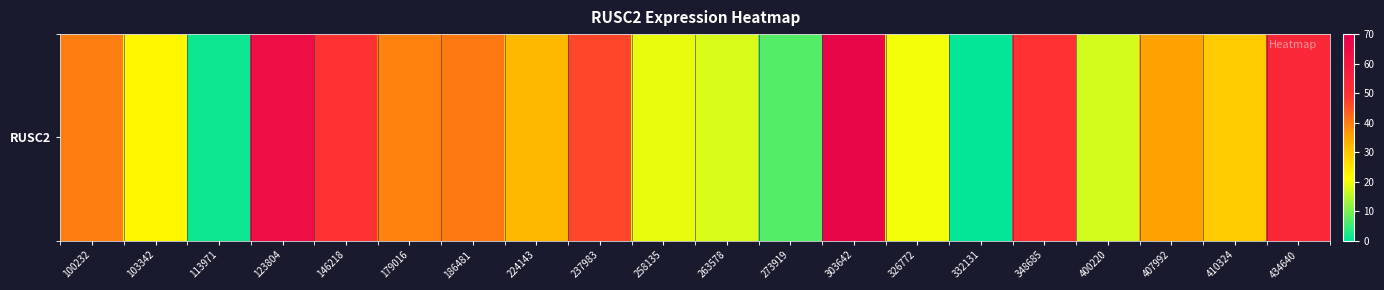

List the labels in order of value, largest first.

303642, 123804, 434640, 348685, 146218, 237983, 186481, 100232, 179016, 407992, 224143, 410324, 103342, 326772, 258135, 263578, 400220, 273919, 113971, 332131